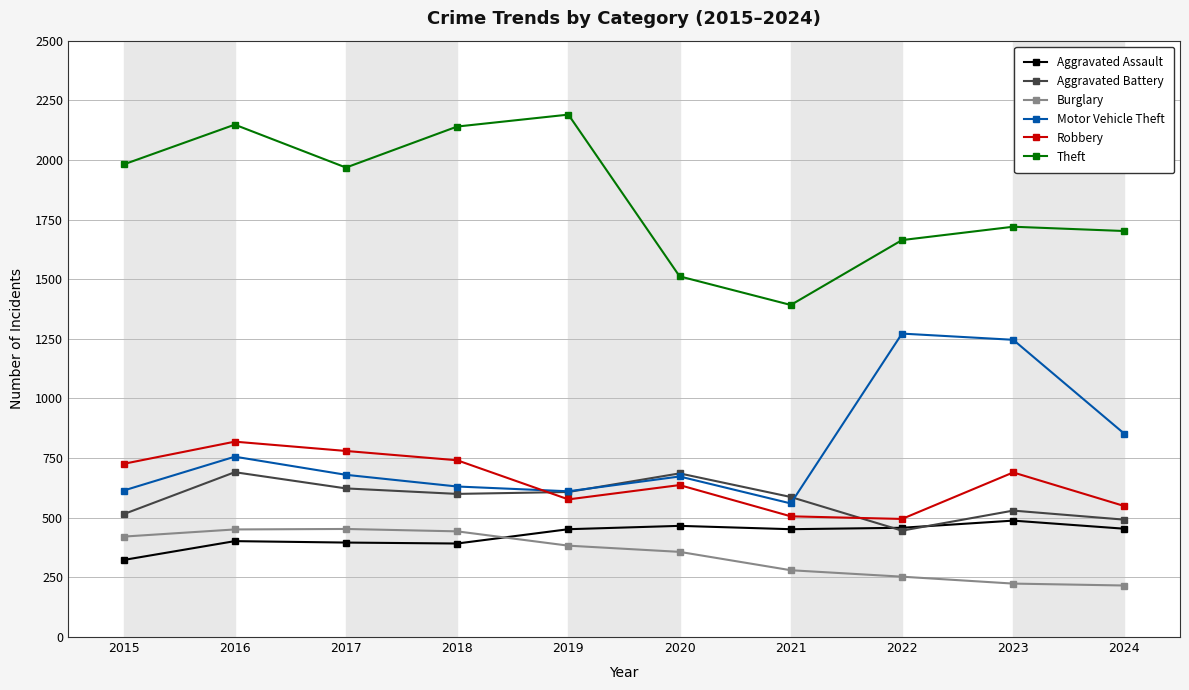

Which category has the highest value across all series?

2019